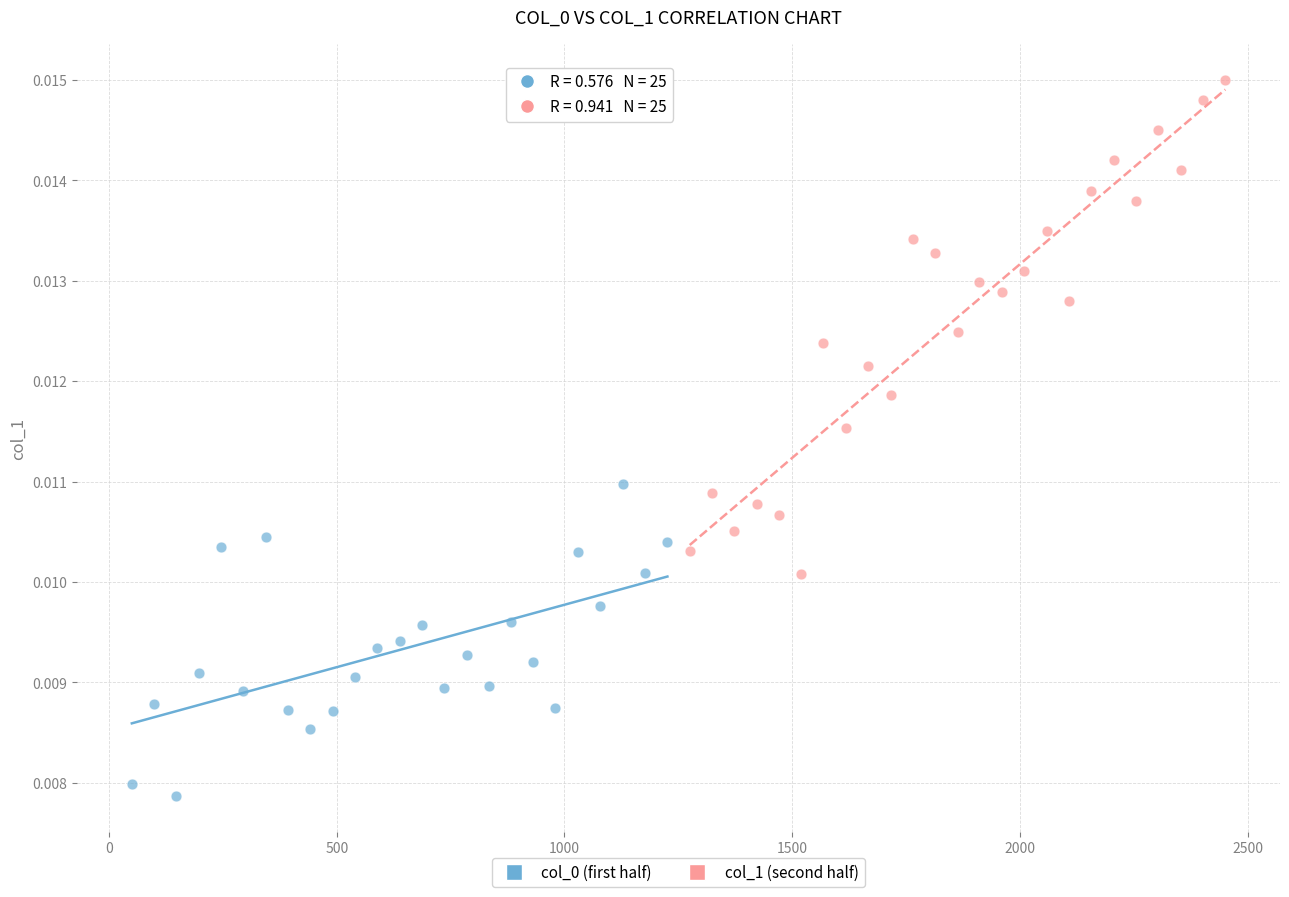

Which series reaches the maximum Y coordinate?

col_1 (second half)